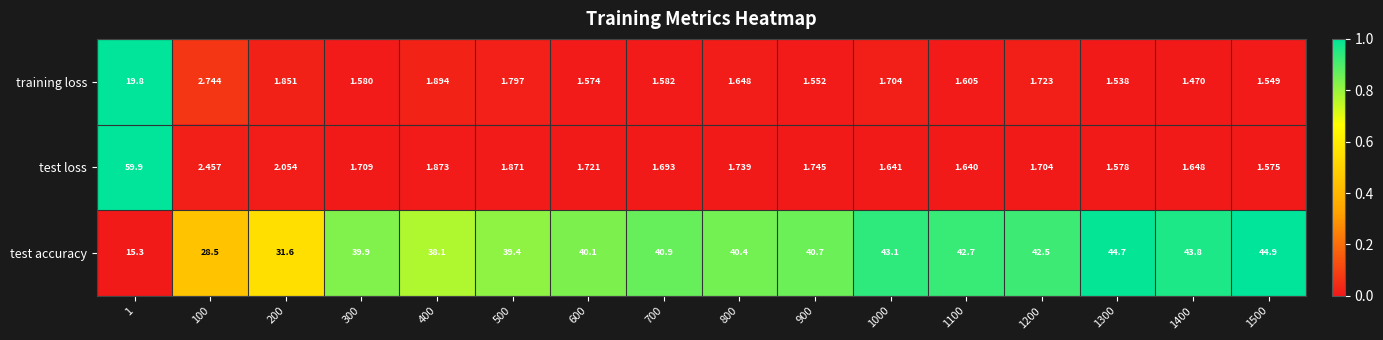

How many categories are shown in the chart?

16